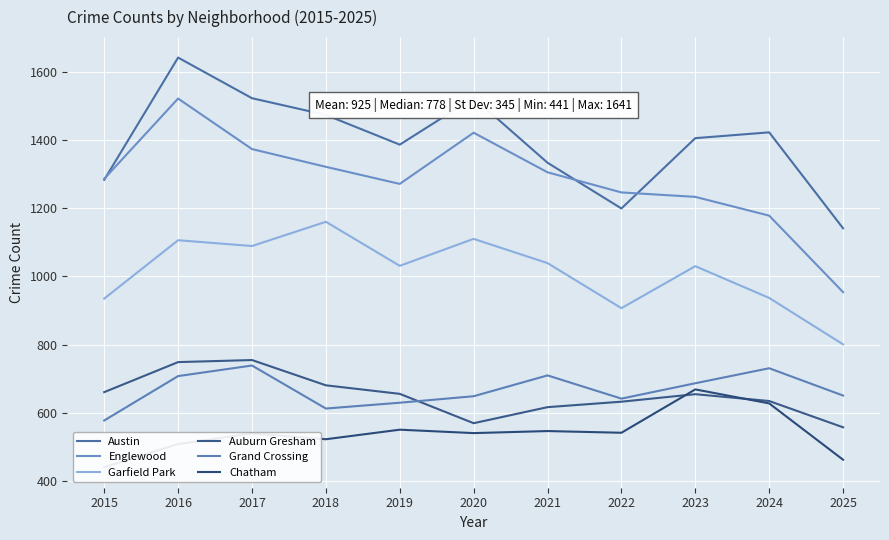

Where is Grand Crossing nearest to the value 658?

2025